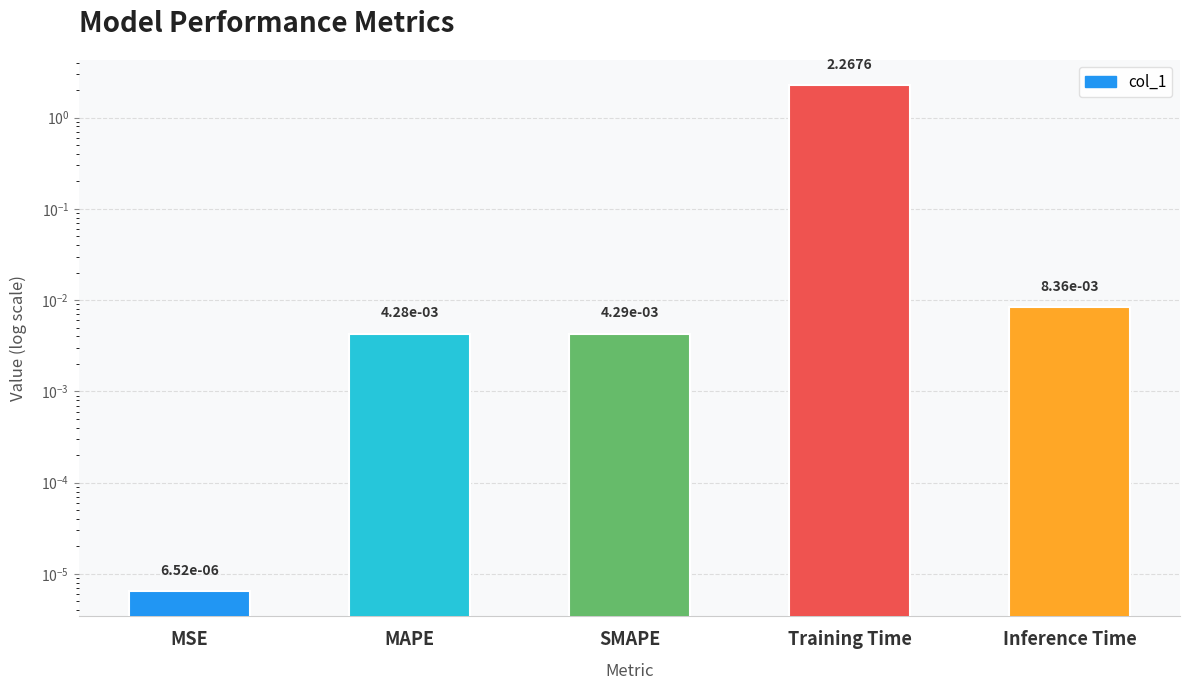

The chart shows a value of 0.0 at MAPE. True or false?

True